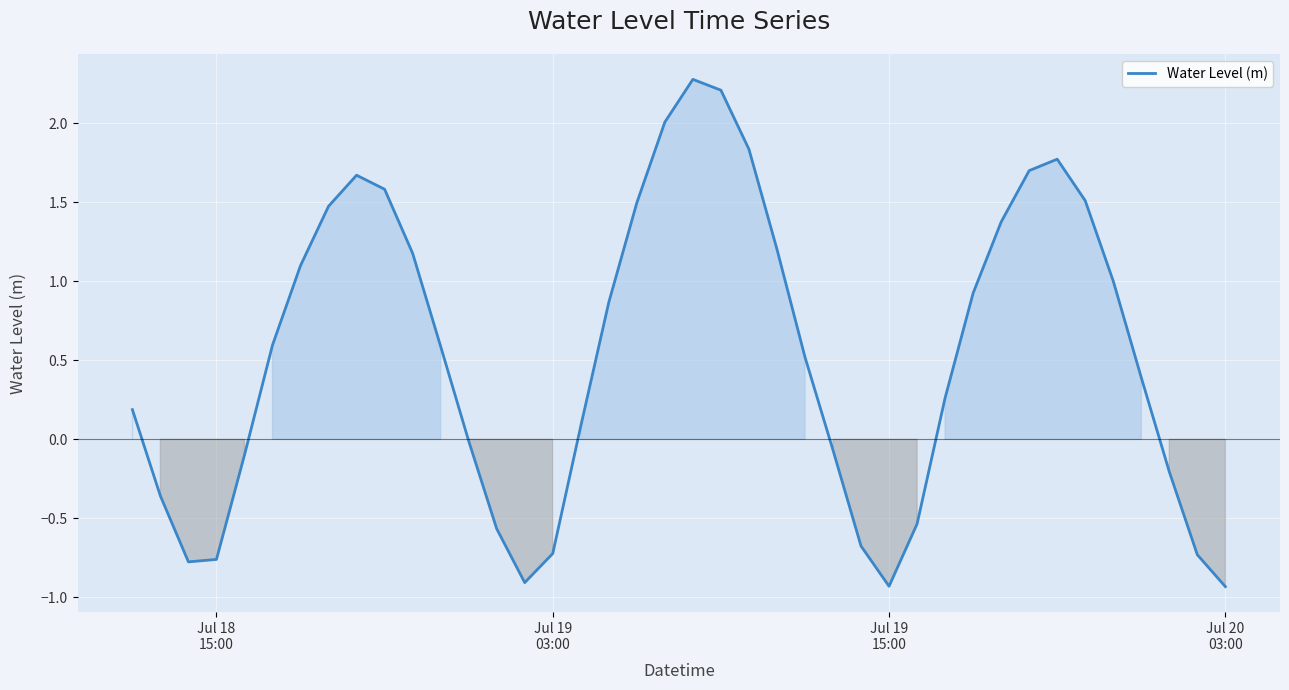

What is the difference between the maximum and minimum values?

3.2